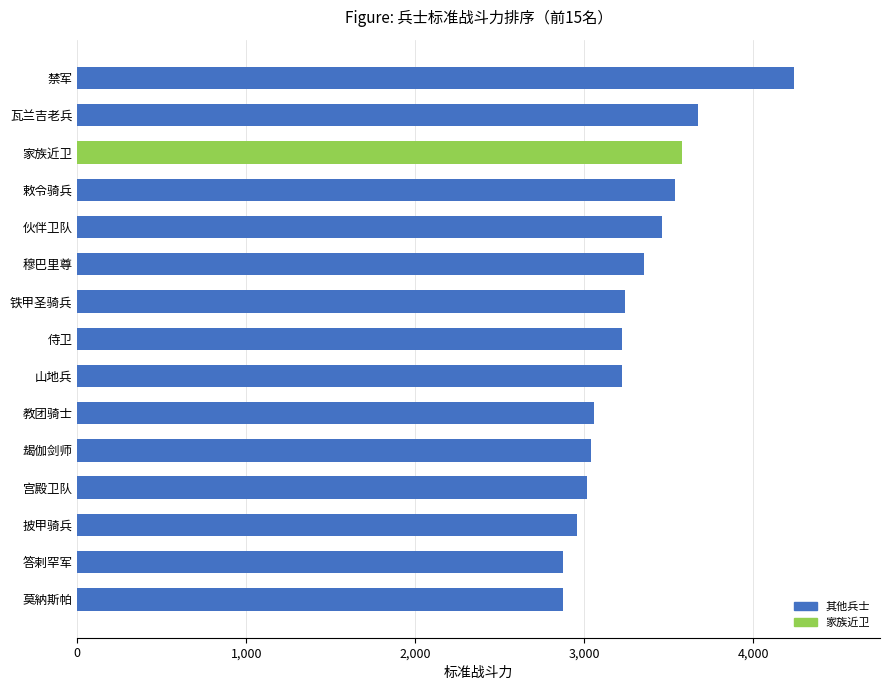

Between 禁军 and 铁甲圣骑兵, which is larger?

禁军